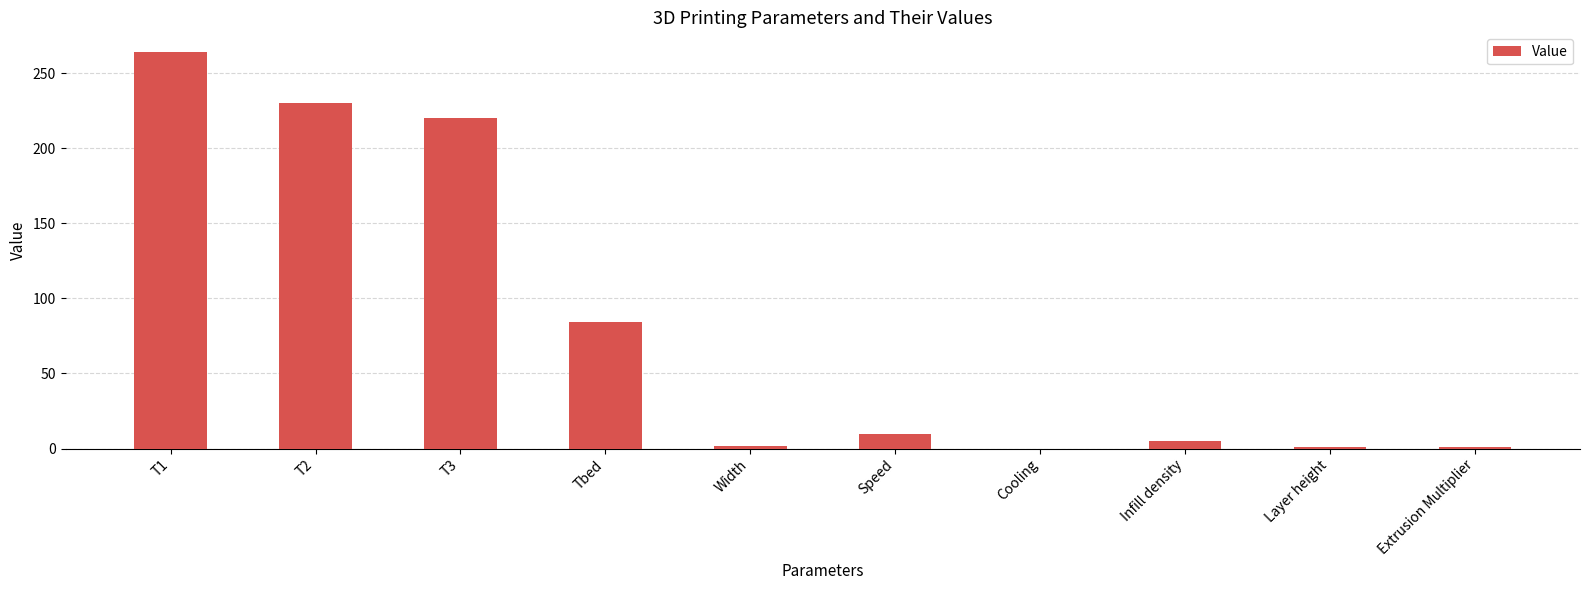

What is the sum of all values?

817.3